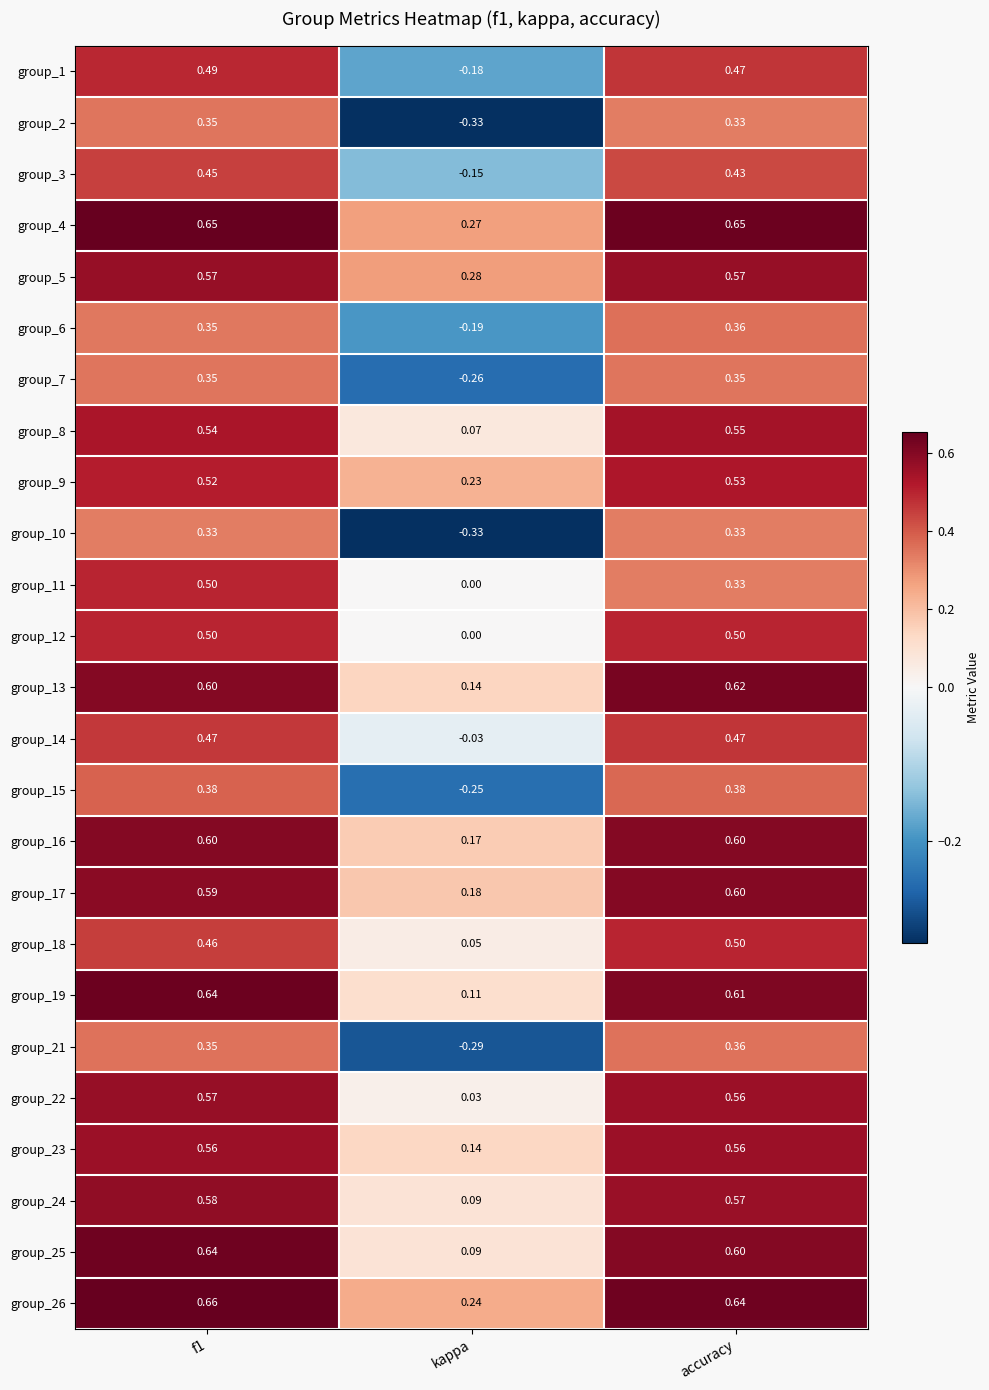

At which label is group_17 closest to 0?

kappa